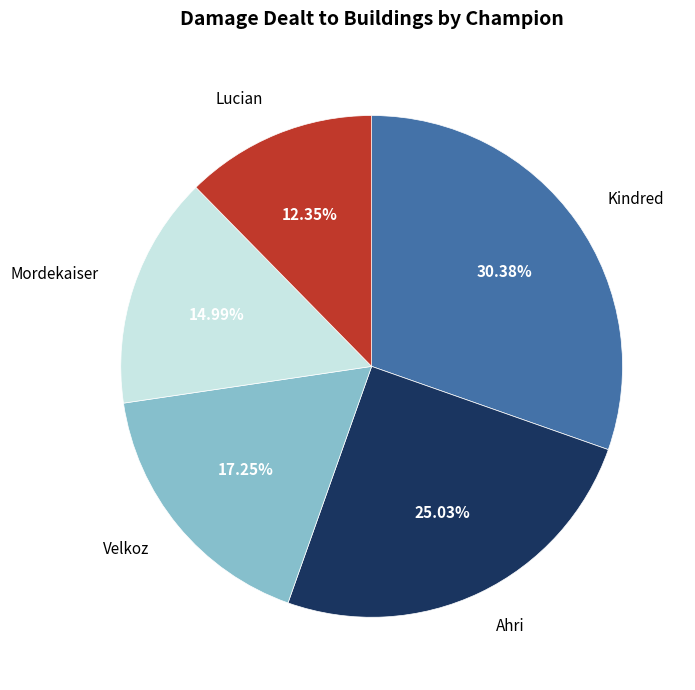

Count the number of slices in the pie.

5